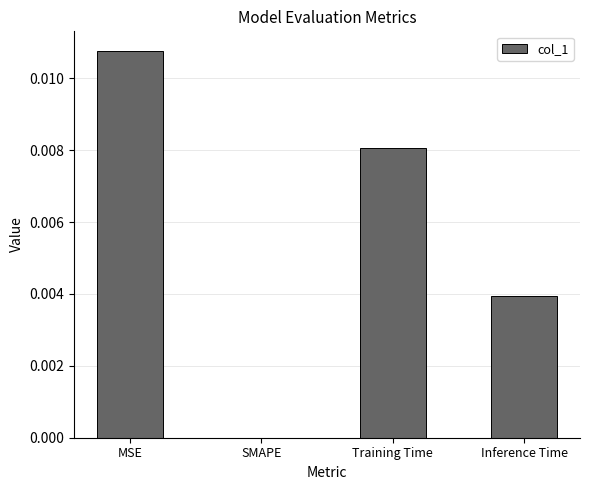

The chart shows a value of 0.0 at SMAPE. True or false?

True